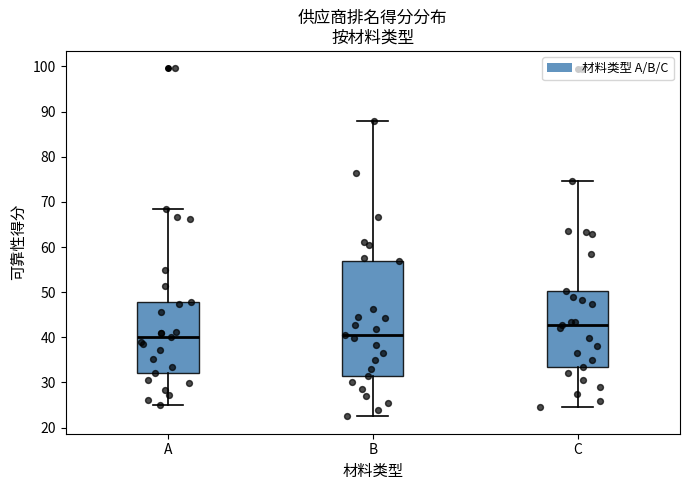

Comparing the boxes themselves (not the whiskers), which one is the tallest?

B